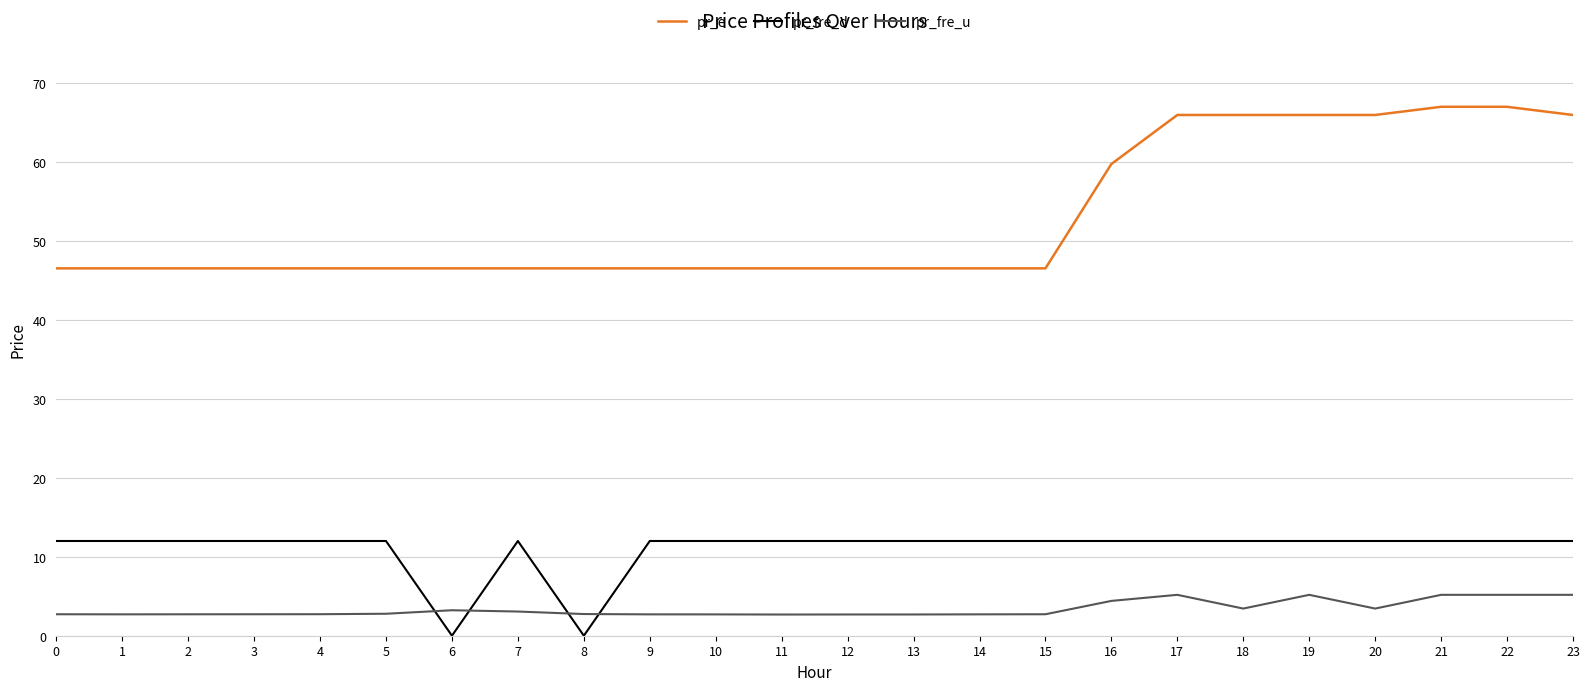

What is the maximum value for pr_e?

67.0